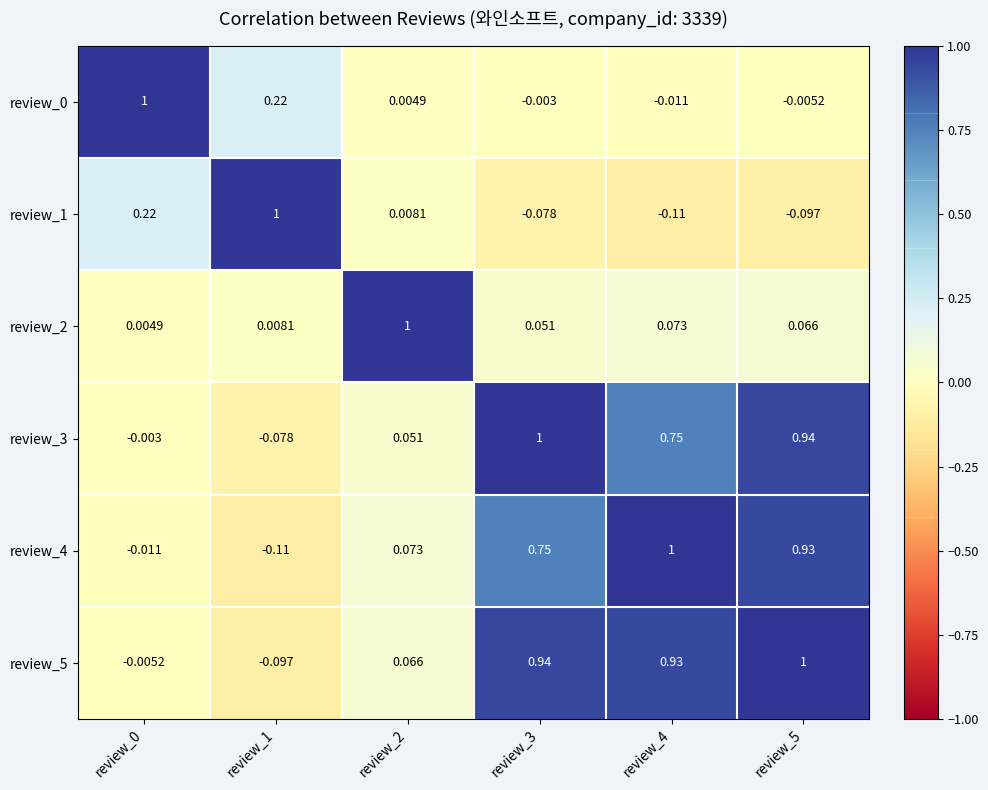

Rank the series by their maximum value, from lowest to highest.

review_0, review_1, review_2, review_3, review_4, review_5